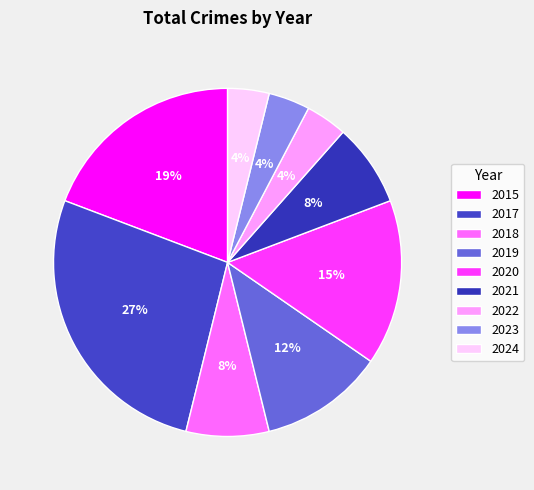

Which slice is the smallest?

2022